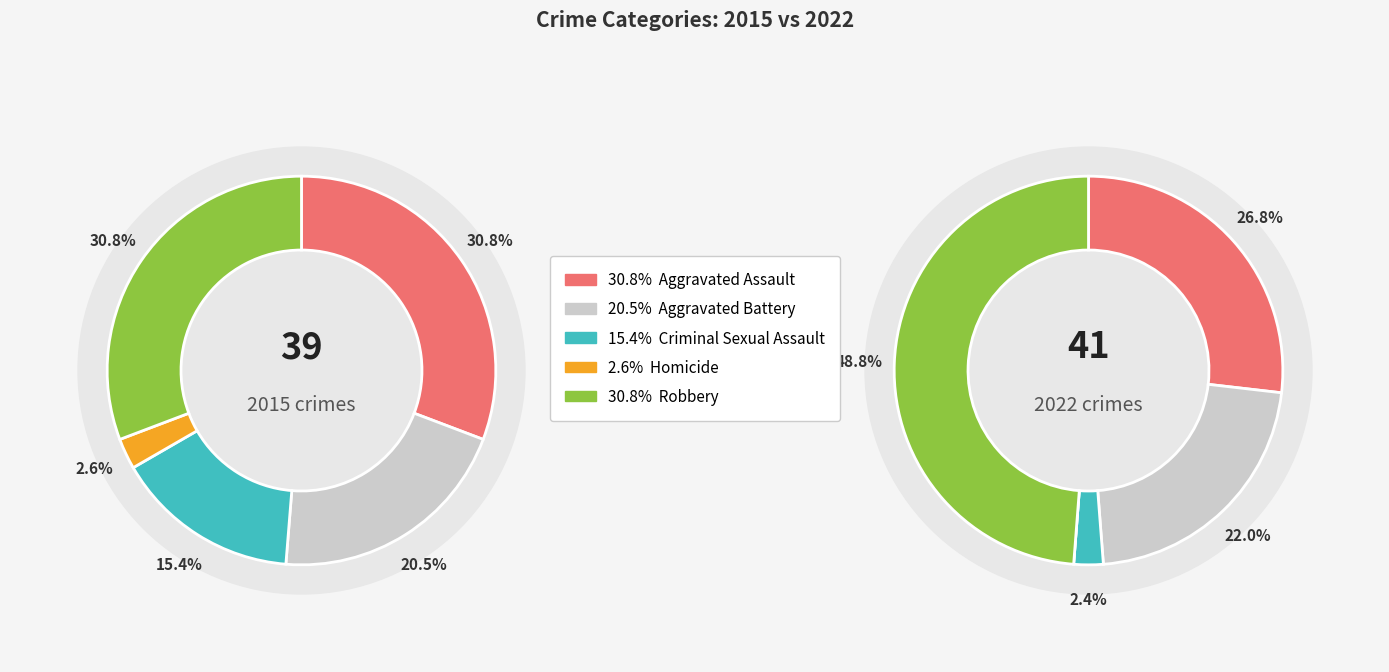

To the nearest percent, what percentage of the pie is 3?

3%